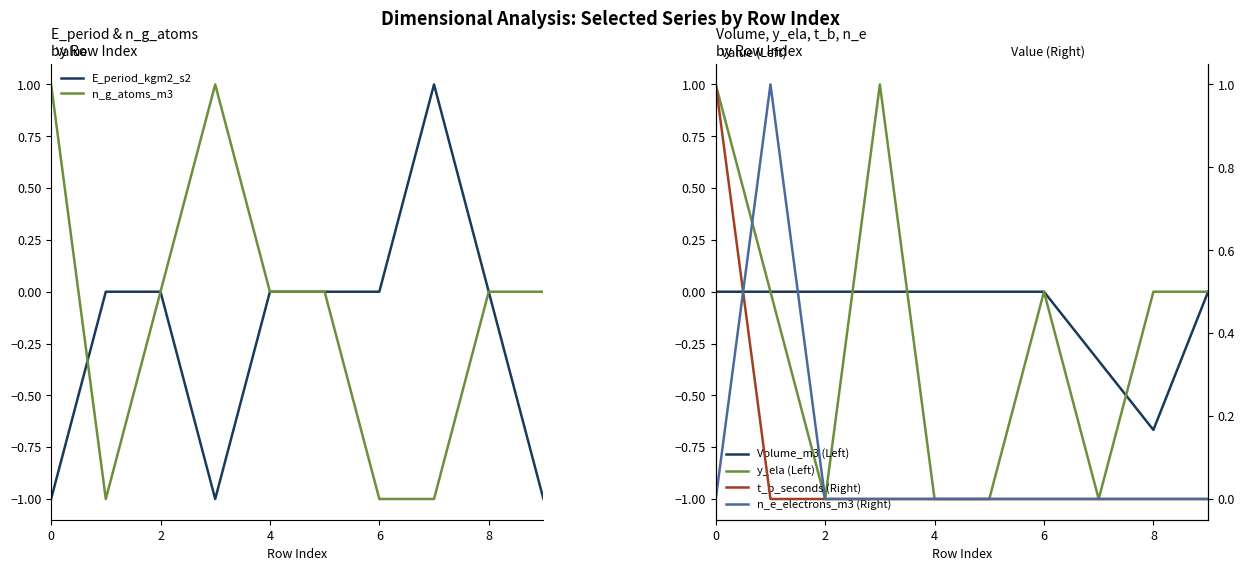

Reading left to right, what are all the values shown in this chart?

E_period_kgm2_s2: -1.0	0.0	0.0	-1.0	0.0	0.0	0.0	1.0	0.0	-1.0
n_g_atoms_m3: 1.0	-1.0	0.0	1.0	0.0	0.0	-1.0	-1.0	0.0	0.0
Volume_m3 (Left): 0.0	0.0	0.0	0.0	0.0	0.0	0.0	-0.3	-0.7	0.0
y_ela (Left): 1.0	0.0	-1.0	1.0	-1.0	-1.0	0.0	-1.0	0.0	0.0
t_b_seconds (Right): 1.0	0.0	0.0	0.0	0.0	0.0	0.0	0.0	0.0	0.0
n_e_electrons_m3 (Right): 0.0	1.0	0.0	0.0	0.0	0.0	0.0	0.0	0.0	0.0